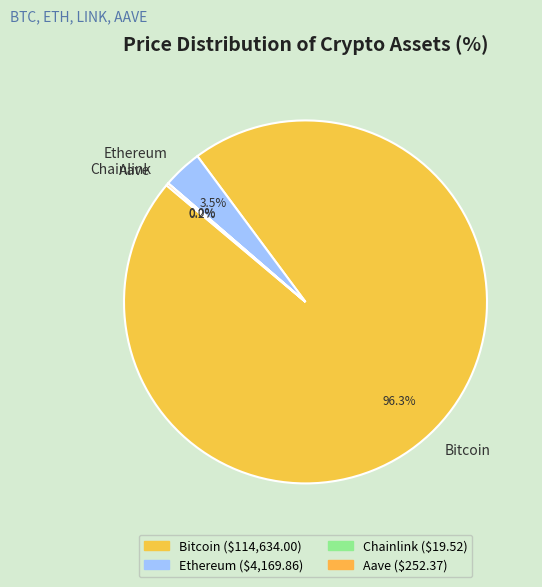

Combined, what portion of the pie is Bitcoin and Ethereum?

99.8%